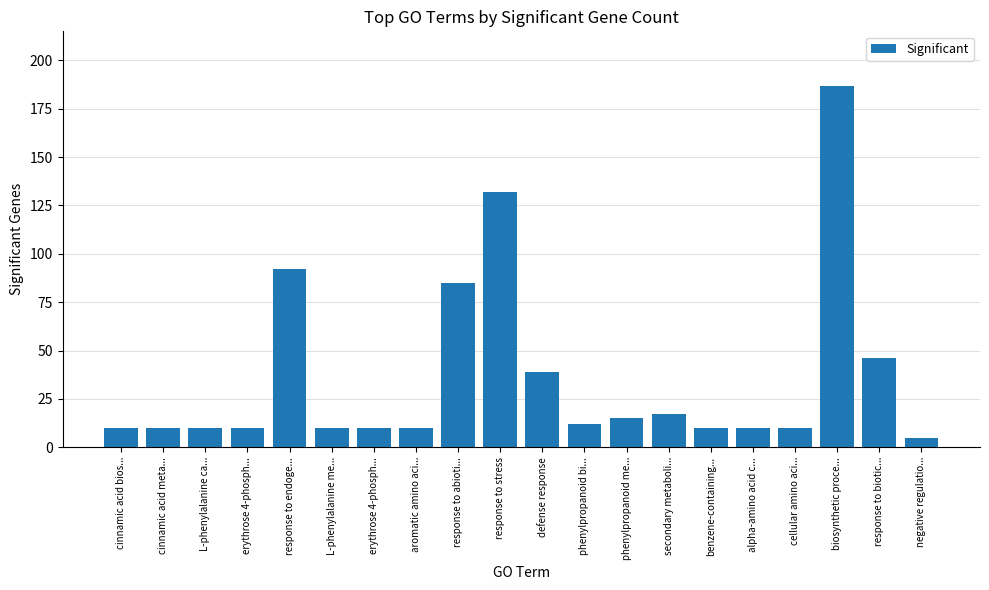

Count the number of data series in this chart.

1